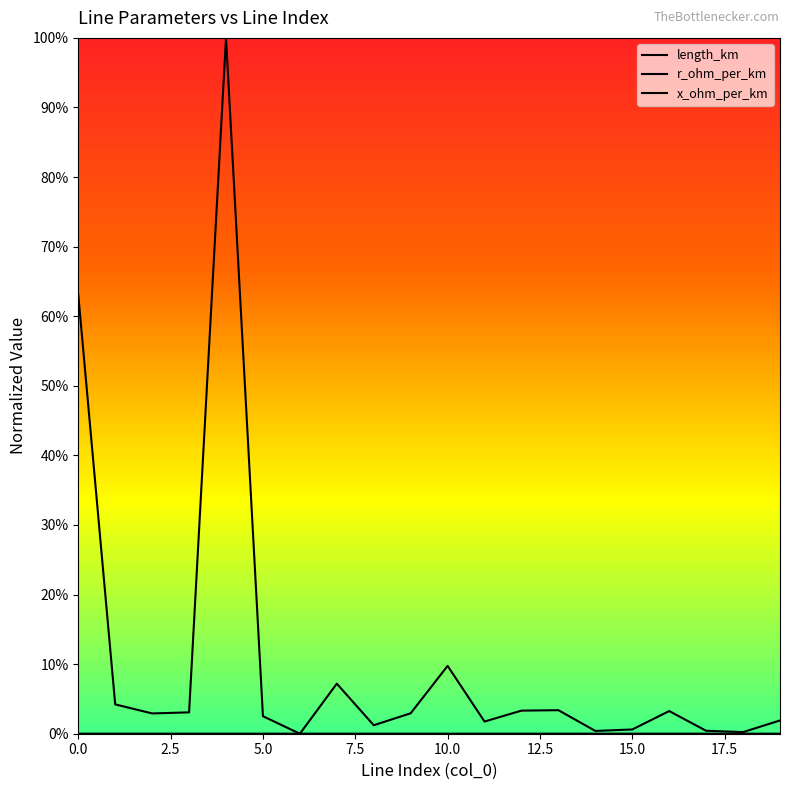

Is this an area chart (filled region under the line)?

No